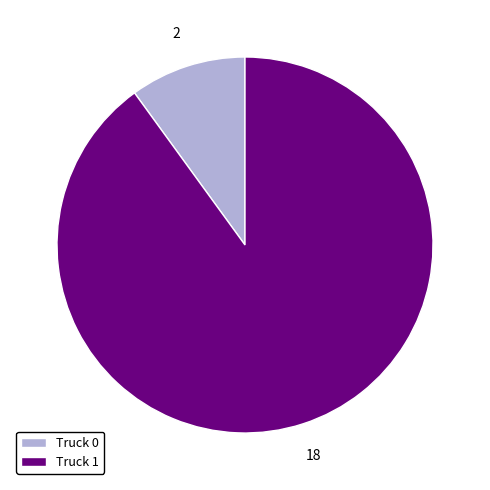

Is there any slice that represents more than half of the pie?

Yes